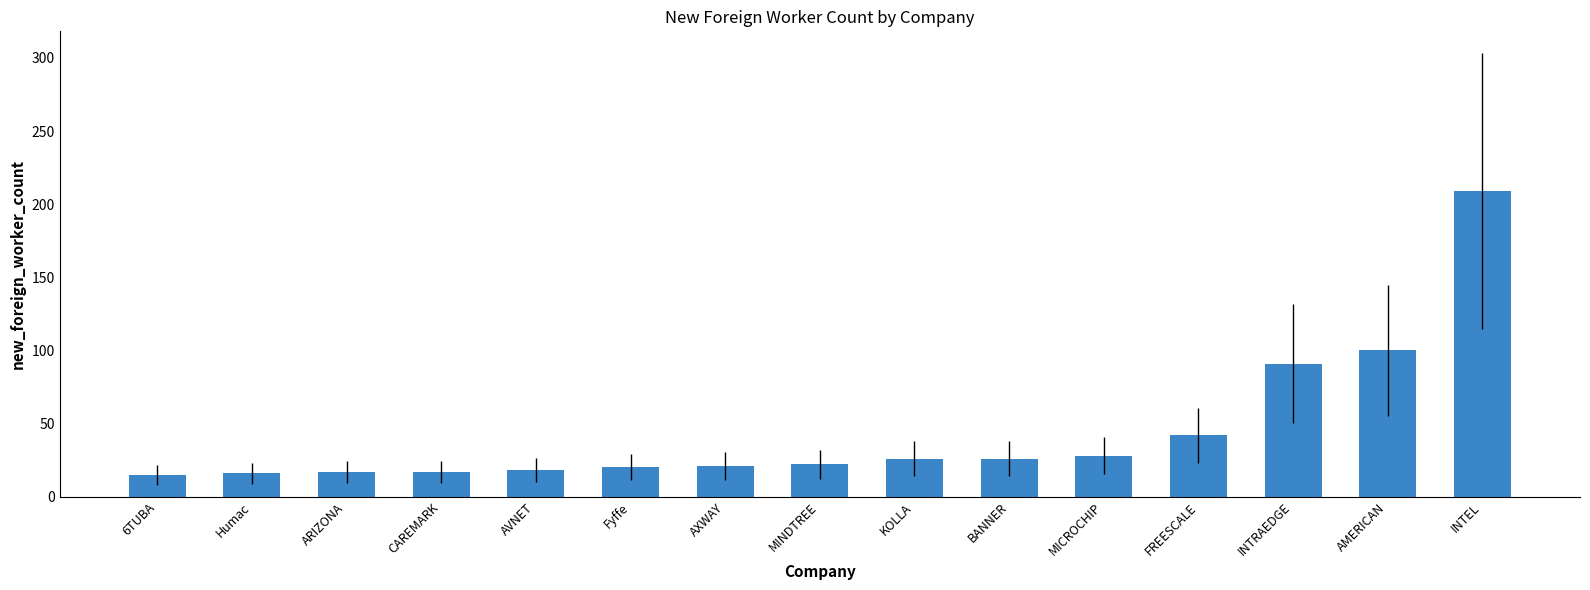

The chart shows a value of 26 at KOLLA. True or false?

True